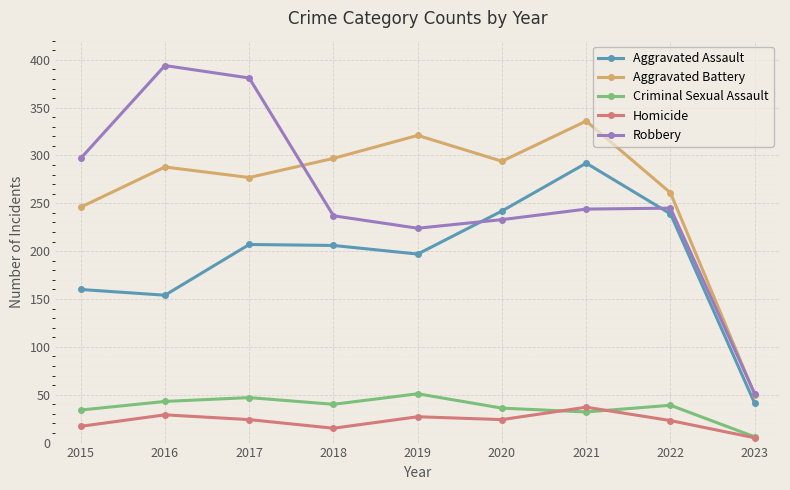

Is it true that Robbery equals 224 at 2019?

True